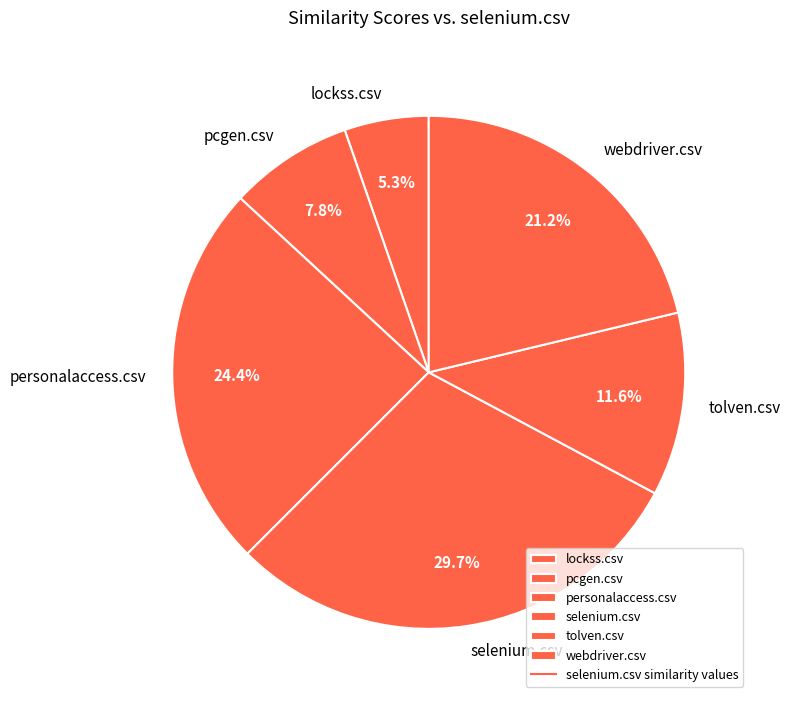

Does webdriver.csv represent more than half of the total?

No